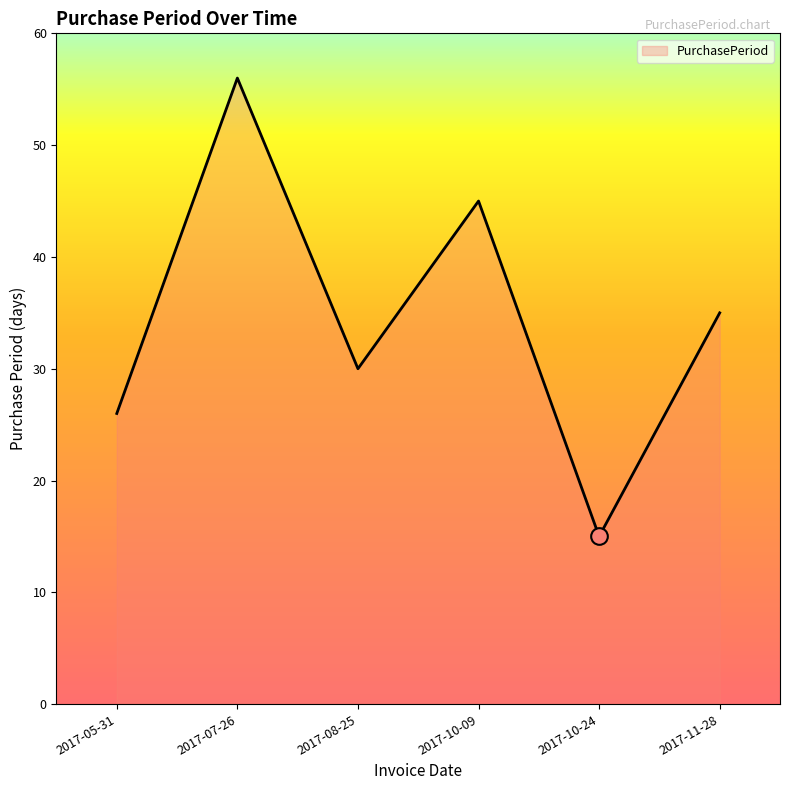

How many values are below 35?

3